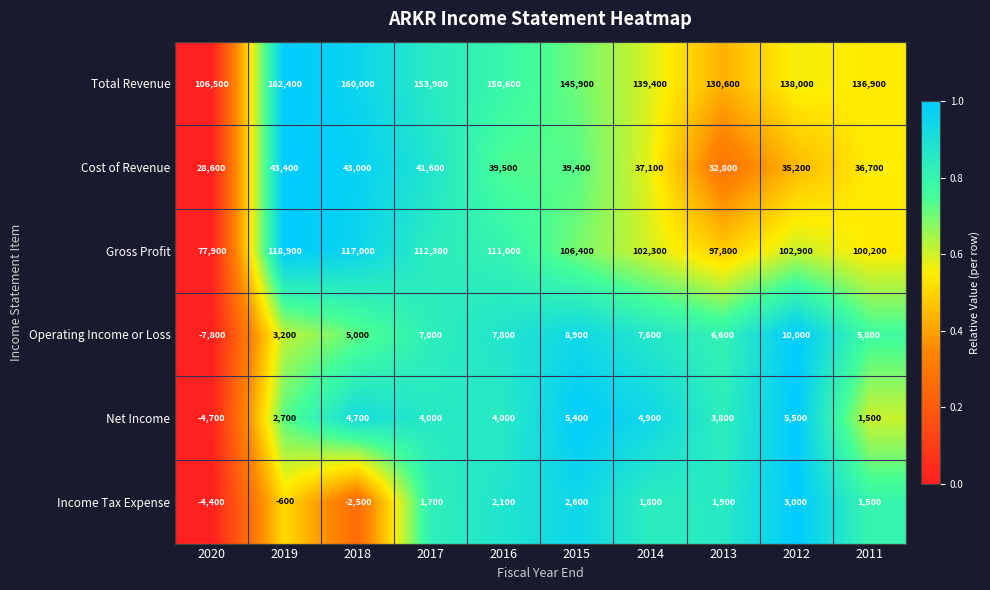

At how many categories does at least one series exceed 0?

10